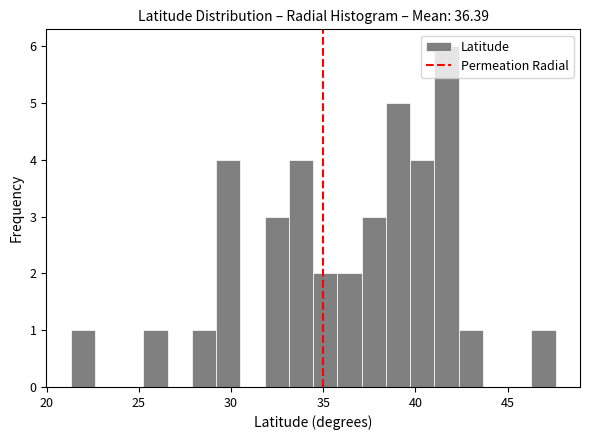

Read against the x-axis, roughly where is the centre of the tallest bar?

41.5